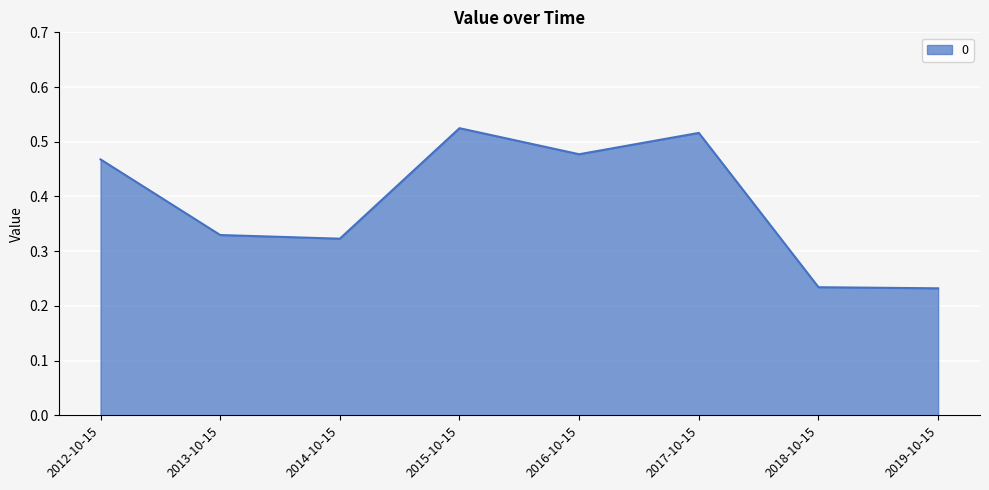

How many lines are shown in the chart?

1